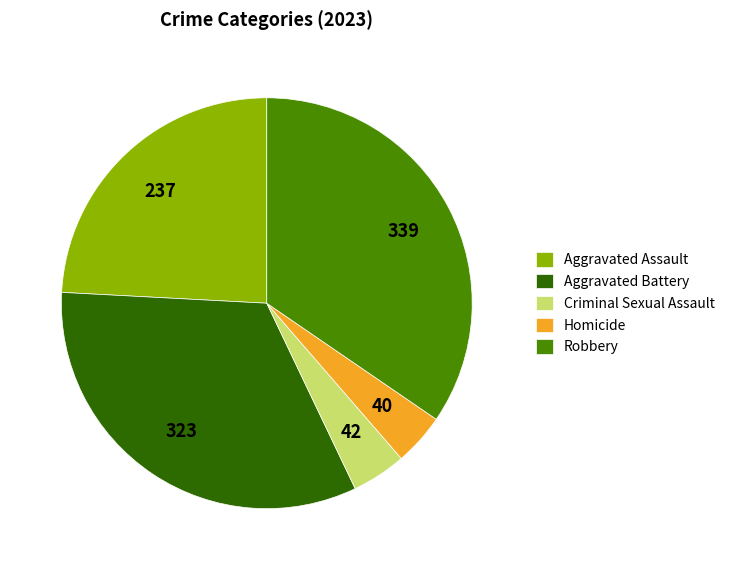

Between Homicide and Robbery, which is larger?

Robbery